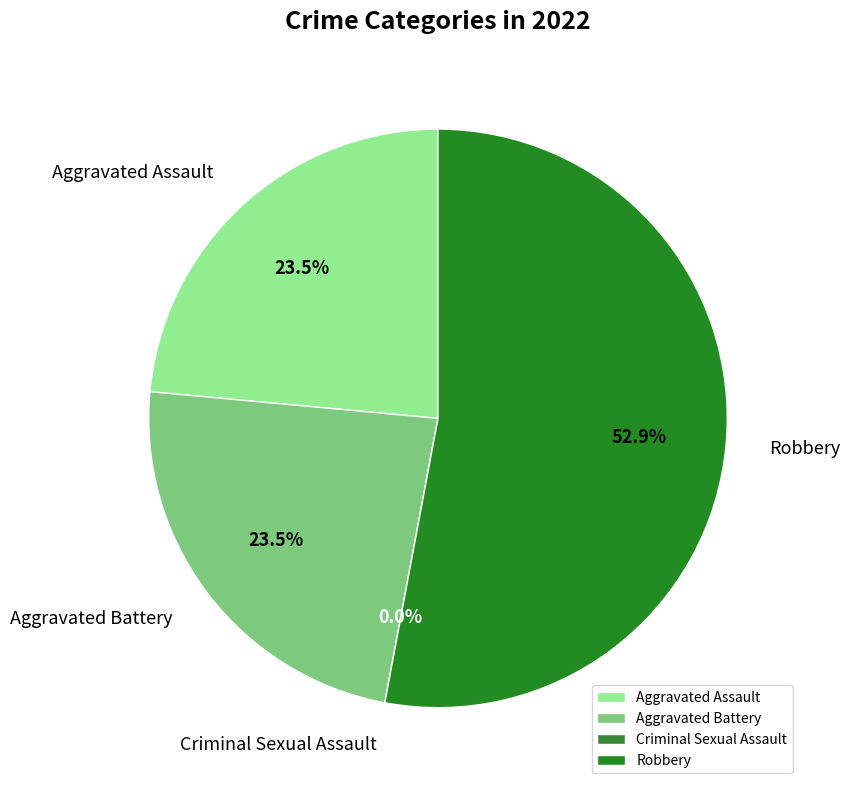

To the nearest percent, what is the combined percentage of Criminal Sexual Assault and Robbery?

53%